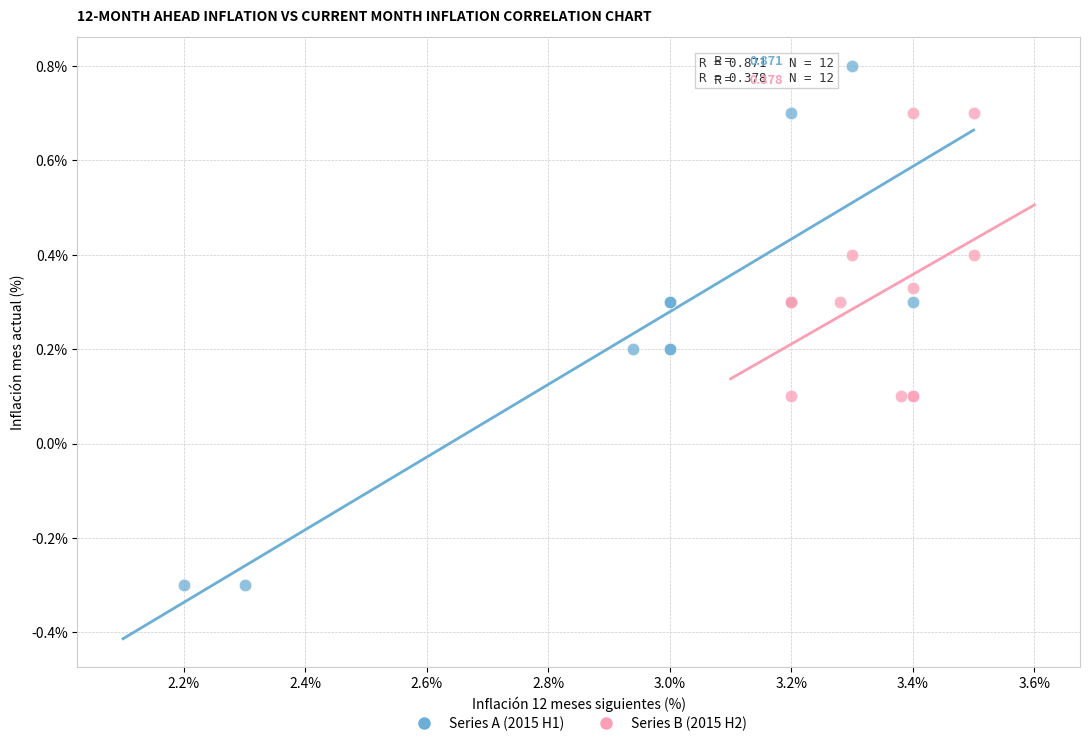

Which series has the widest spread of Y values?

Series A (2015 H1)